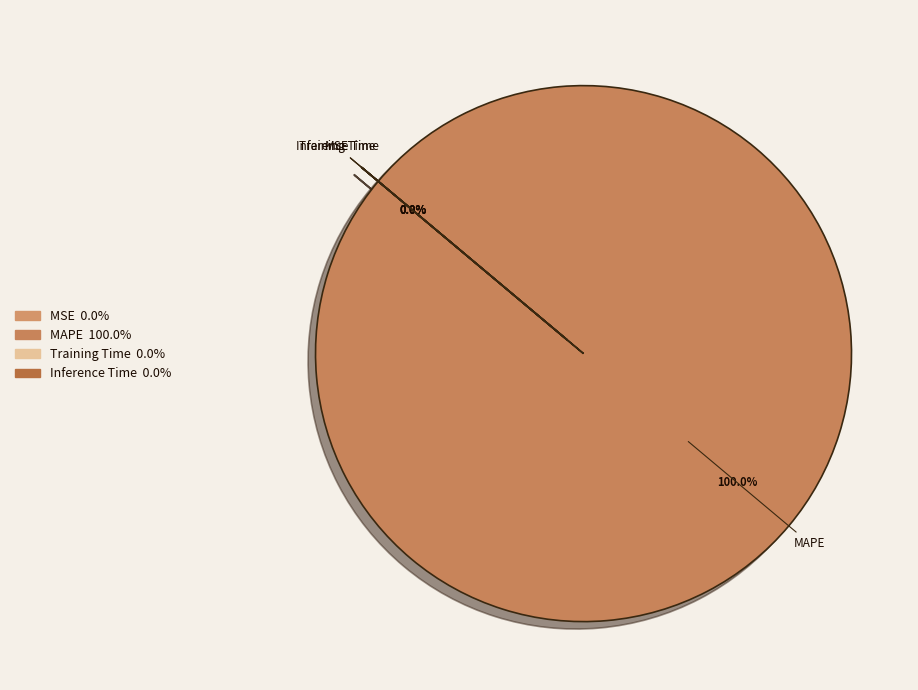

Does MAPE represent more than half of the total?

Yes